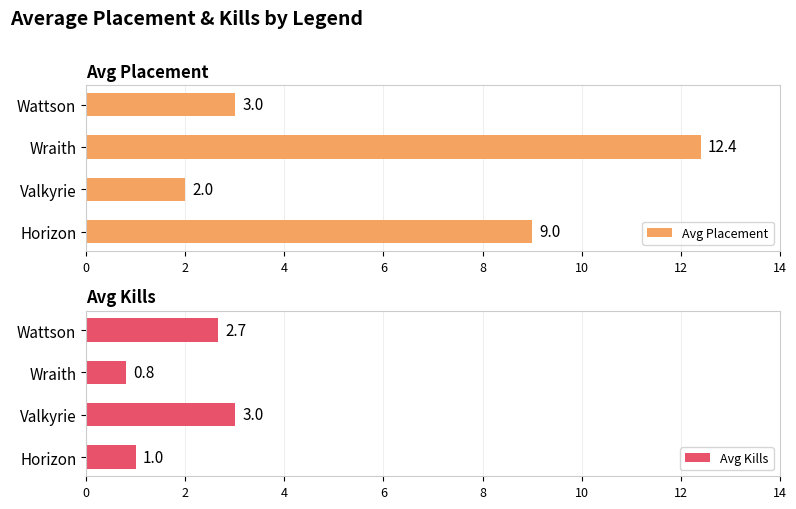

Read the Avg Placement value at Wattson.

3.0